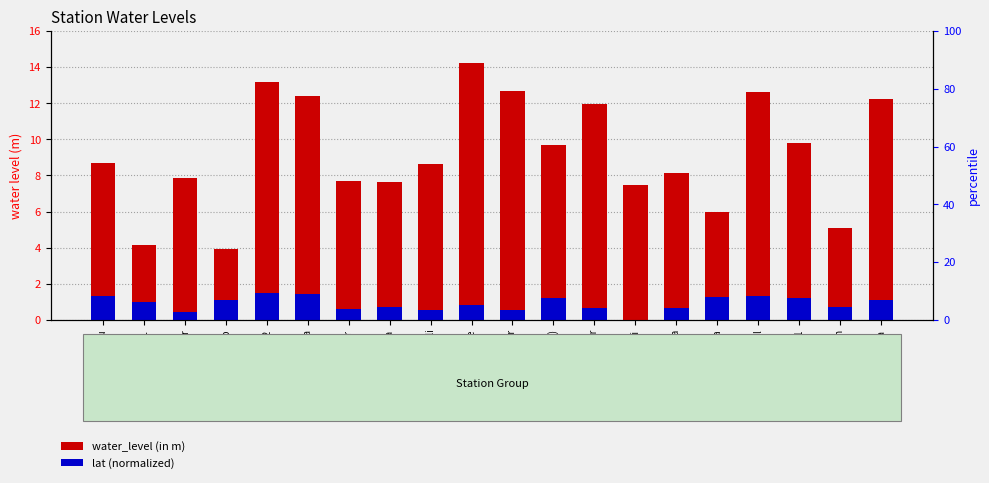

True or false: lat (normalized) has a value of 0.7 at Bhagibandar.

False